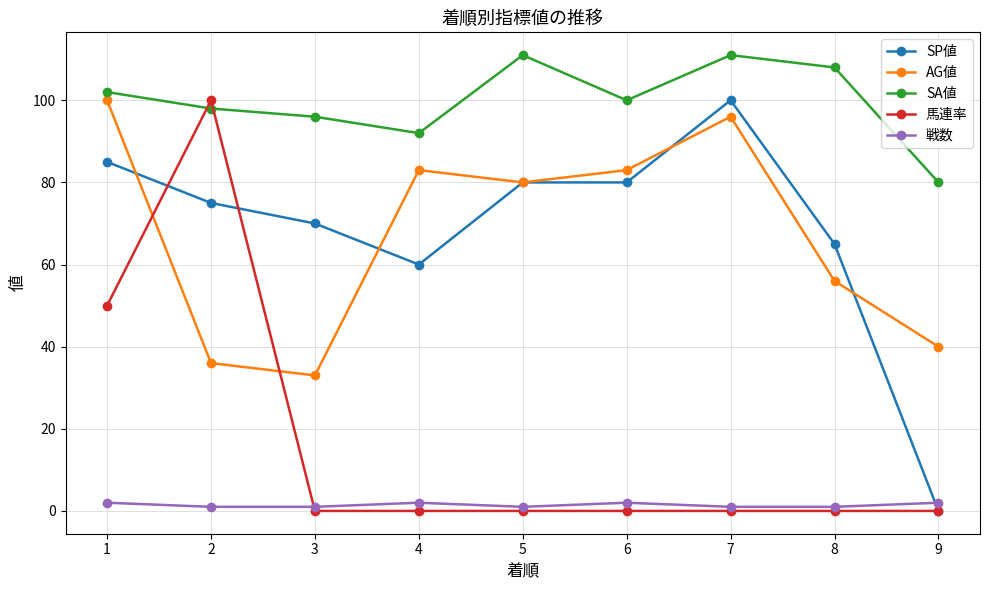

What is the difference between the highest and lowest values at 1?

100